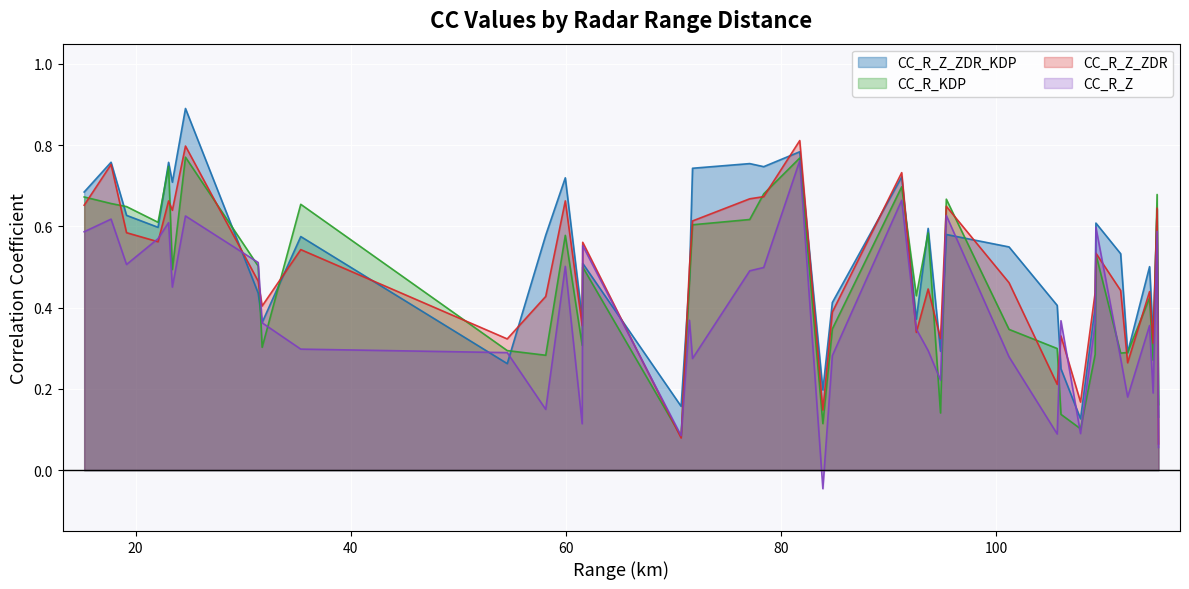

List the series in order of their peak value, highest first.

CC_R_Z_ZDR_KDP, CC_R_Z_ZDR, CC_R_KDP, CC_R_Z